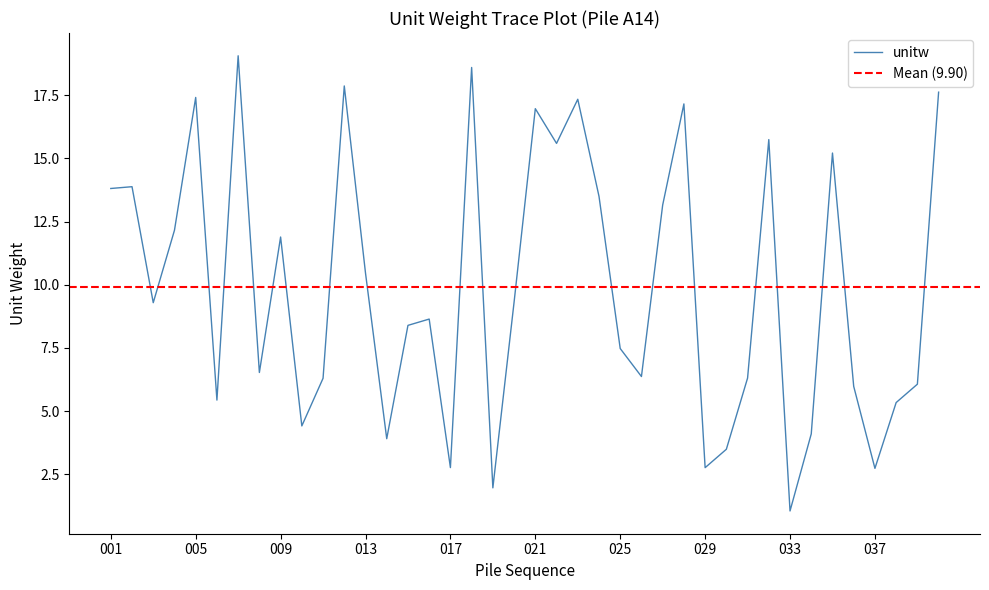

What is the ratio of the value at 003 to the value at 005?

0.5